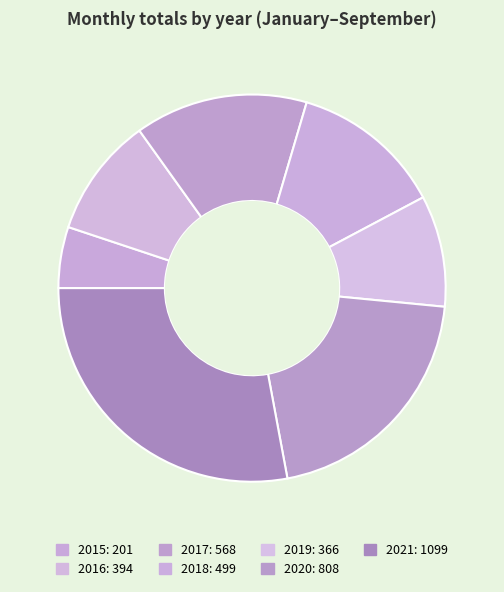

Do 2016 and 2021 together represent more than half of the pie?

No